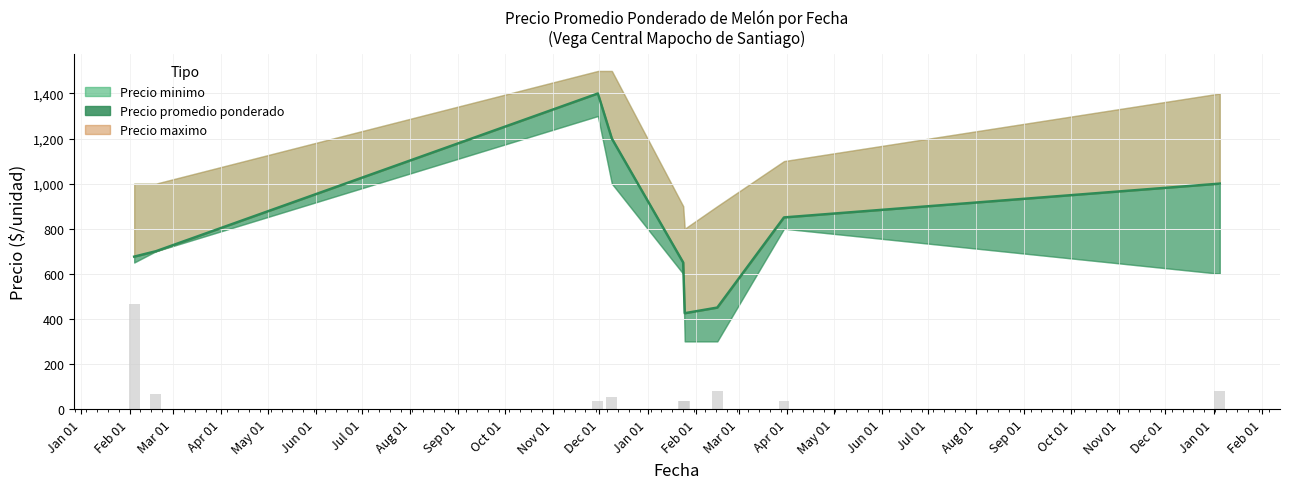

What is the average value of the Precio maximo series?

1122